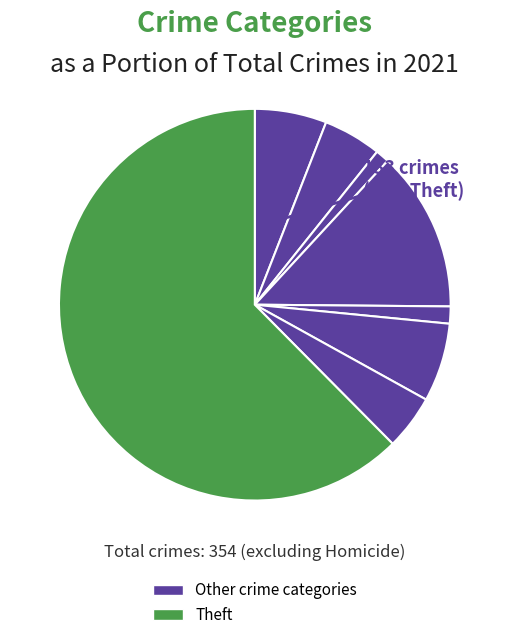

How many segments does this pie chart have?

8